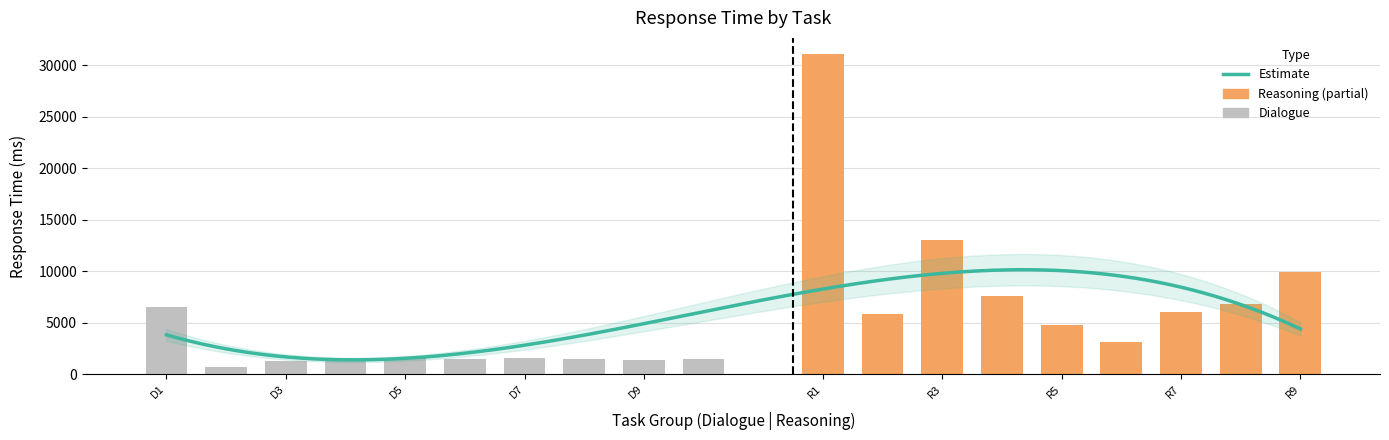

What is the approximate value at 1?

6541